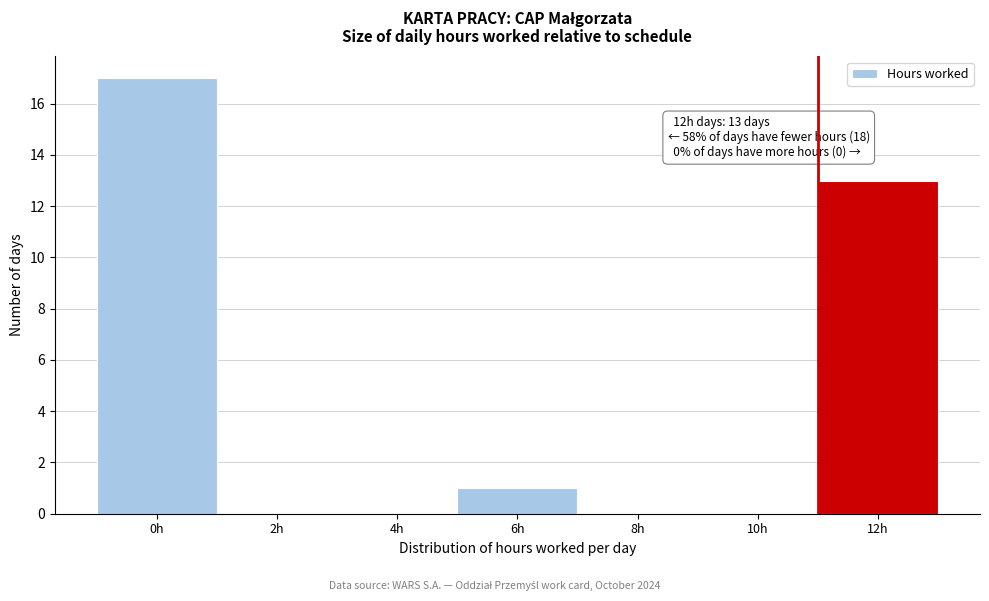

Reading left to right, what are all the values shown in this chart?

0h=17	2h=0	4h=0	6h=1	8h=0	10h=0	12h=13